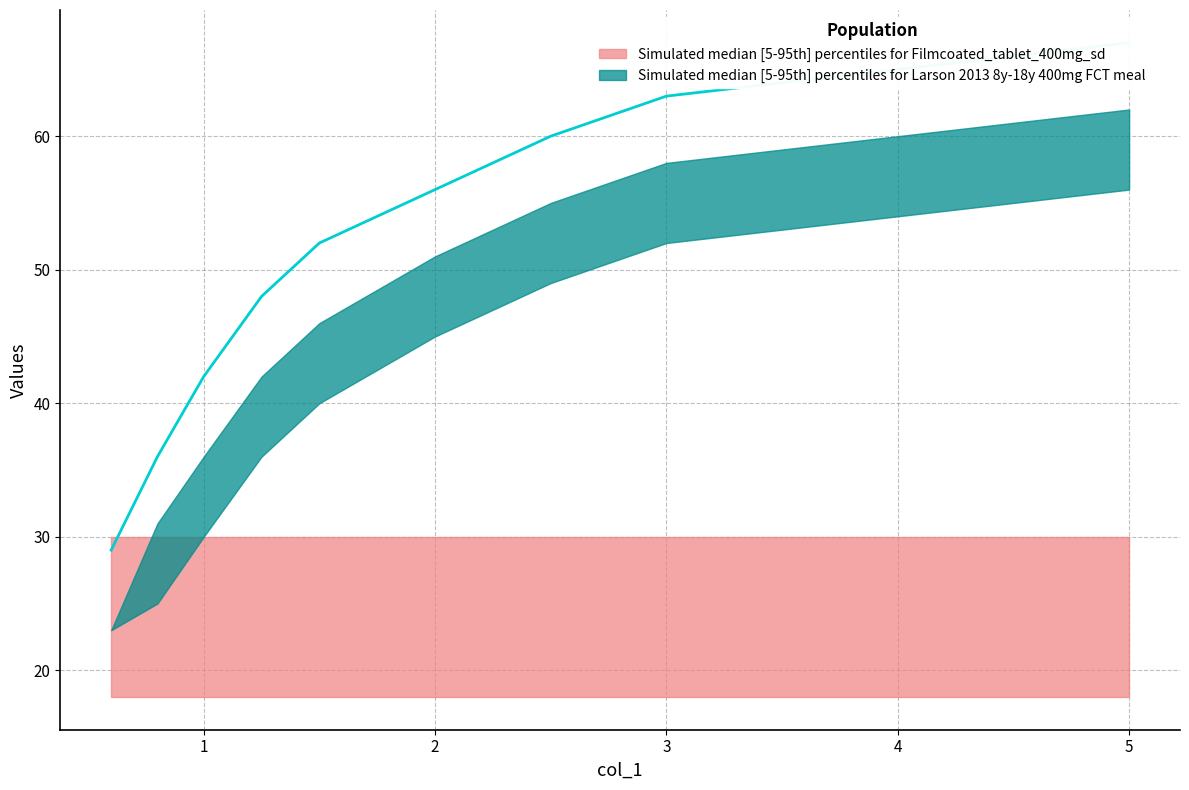

Between 2 and 4, which series saw the biggest shift?

upper_teal